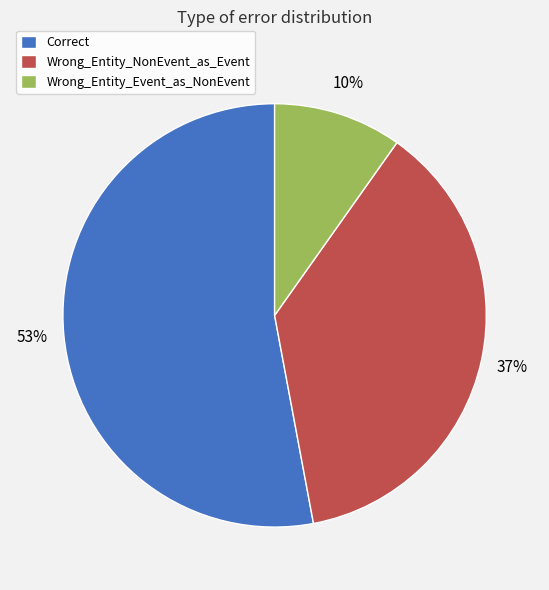

To the nearest percent, what portion does Wrong_Entity_Event_as_NonEvent represent?

10%